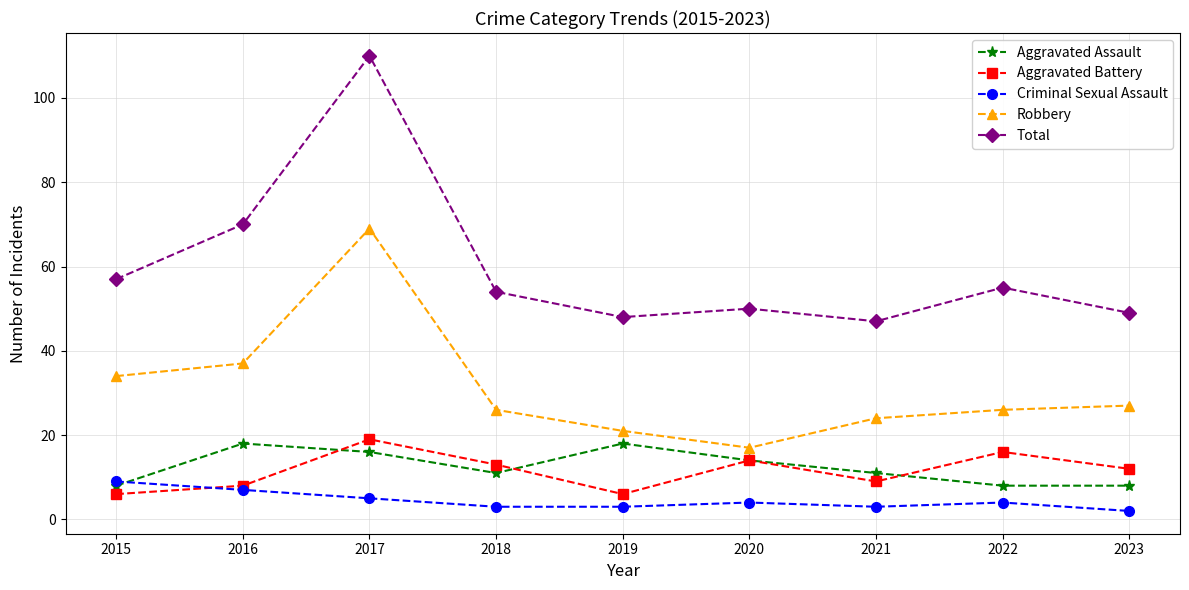

What is the sum of all Total values?

540